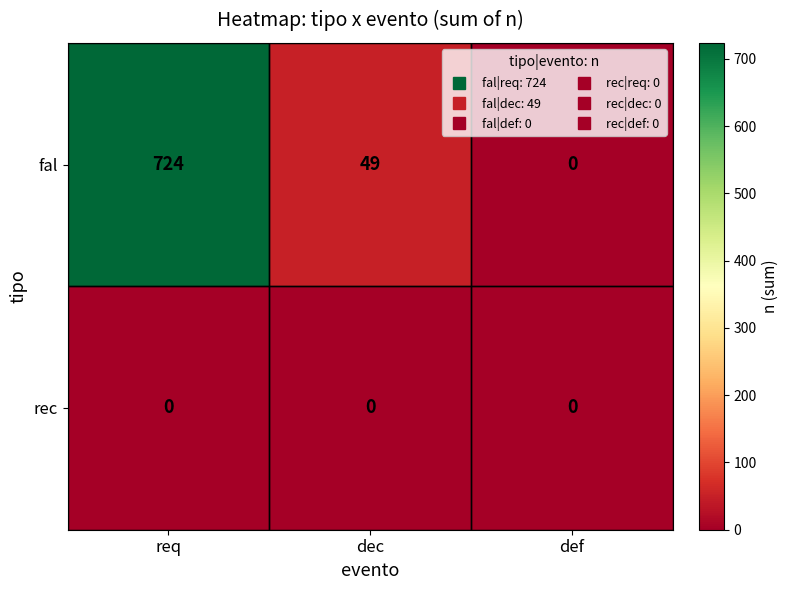

Count the number of categories in the chart.

3